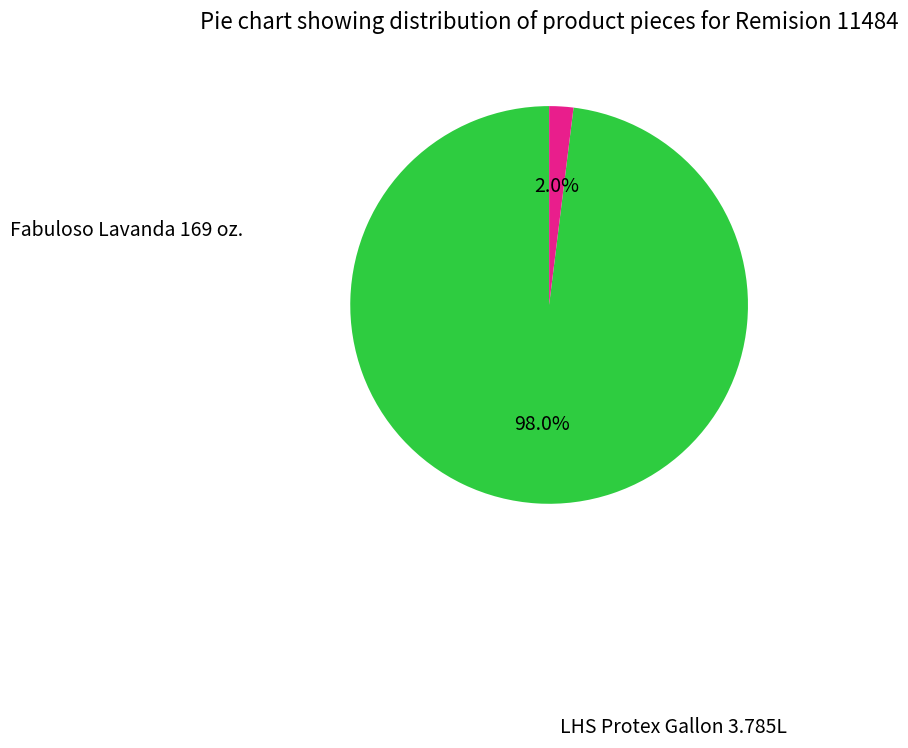

Is there any slice that represents more than half of the pie?

Yes